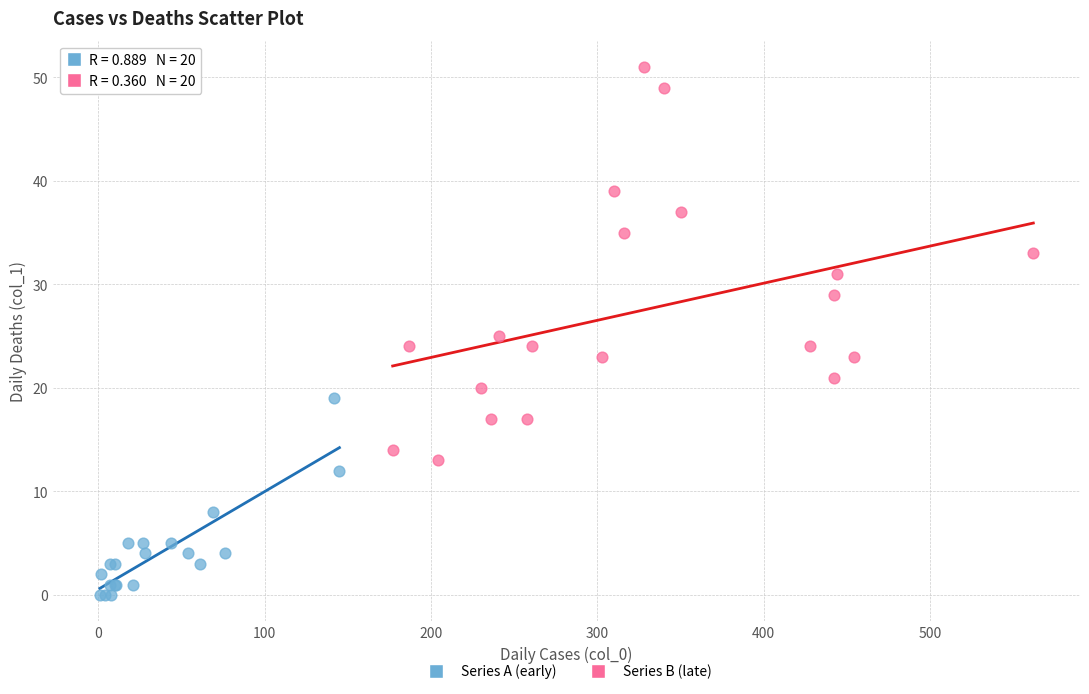

Which series reaches the minimum Y coordinate?

Series A (early)